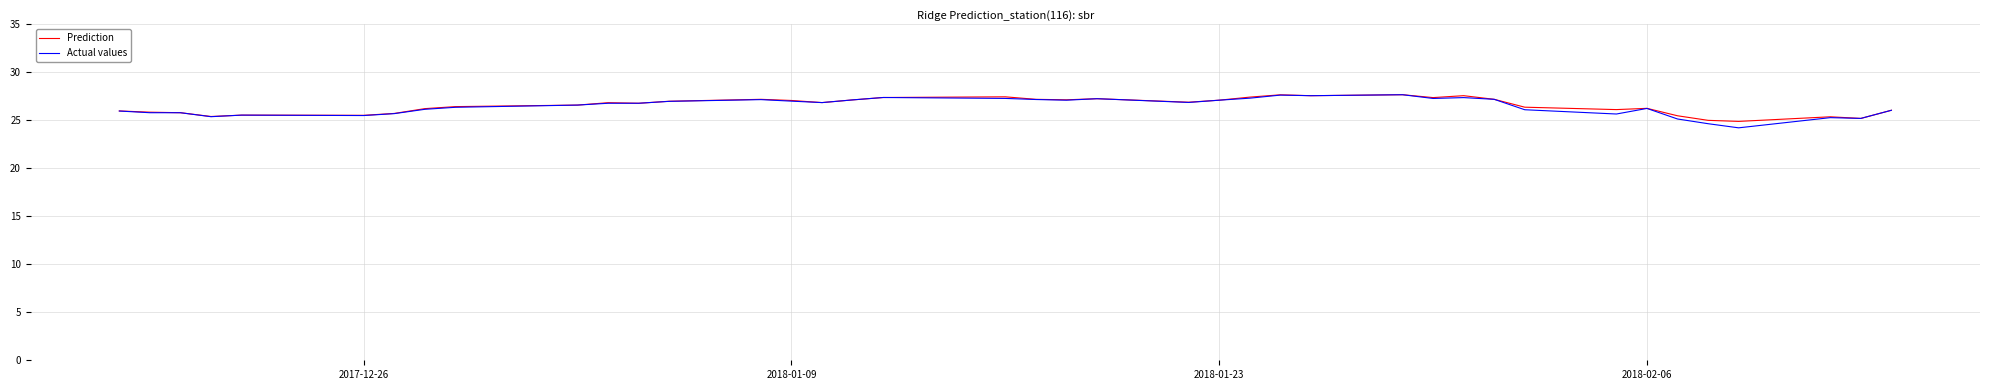

Which series has the largest range (max minus min)?

Actual values